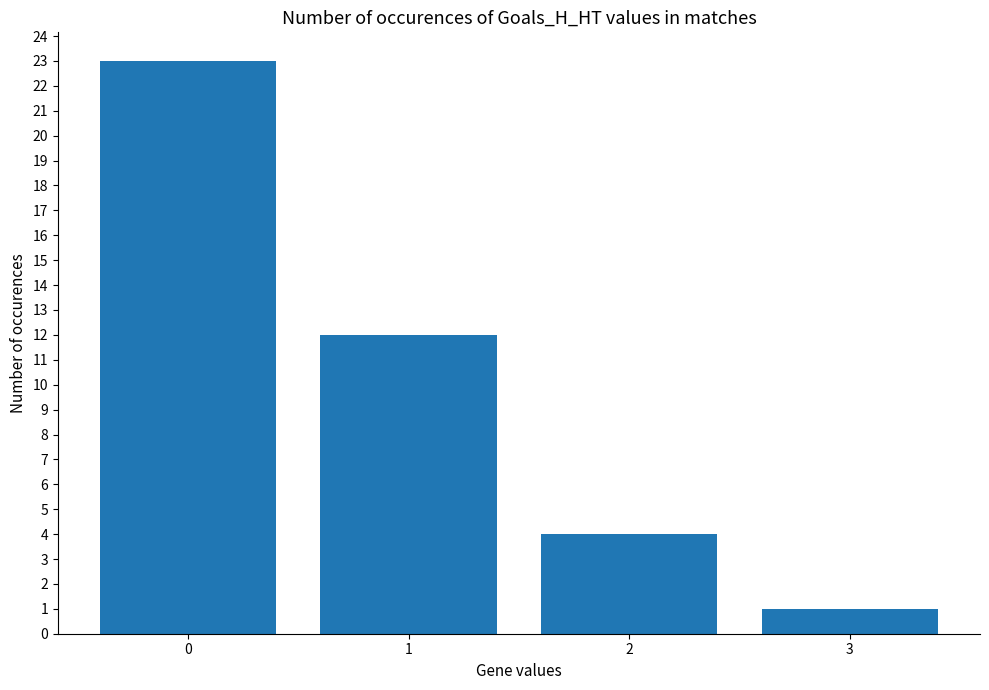

What is the change in value from 1 to 3?

-11